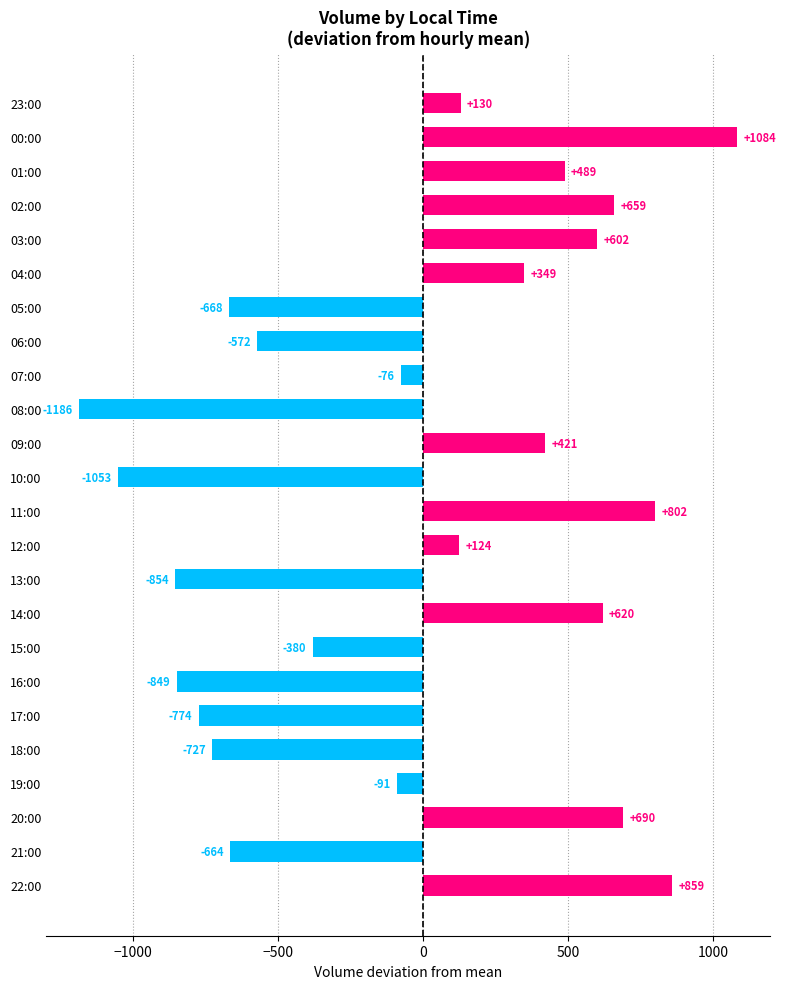

Reading top to bottom, transcribe all the data shown in this chart.

23:00=130	00:00=1084	01:00=489	02:00=659	03:00=602	04:00=349	05:00=-668	06:00=-572	07:00=-76	08:00=-1186	09:00=421	10:00=-1053	11:00=802	12:00=124	13:00=-854	14:00=620	15:00=-380	16:00=-849	17:00=-774	18:00=-727	19:00=-91	20:00=690	21:00=-664	22:00=859